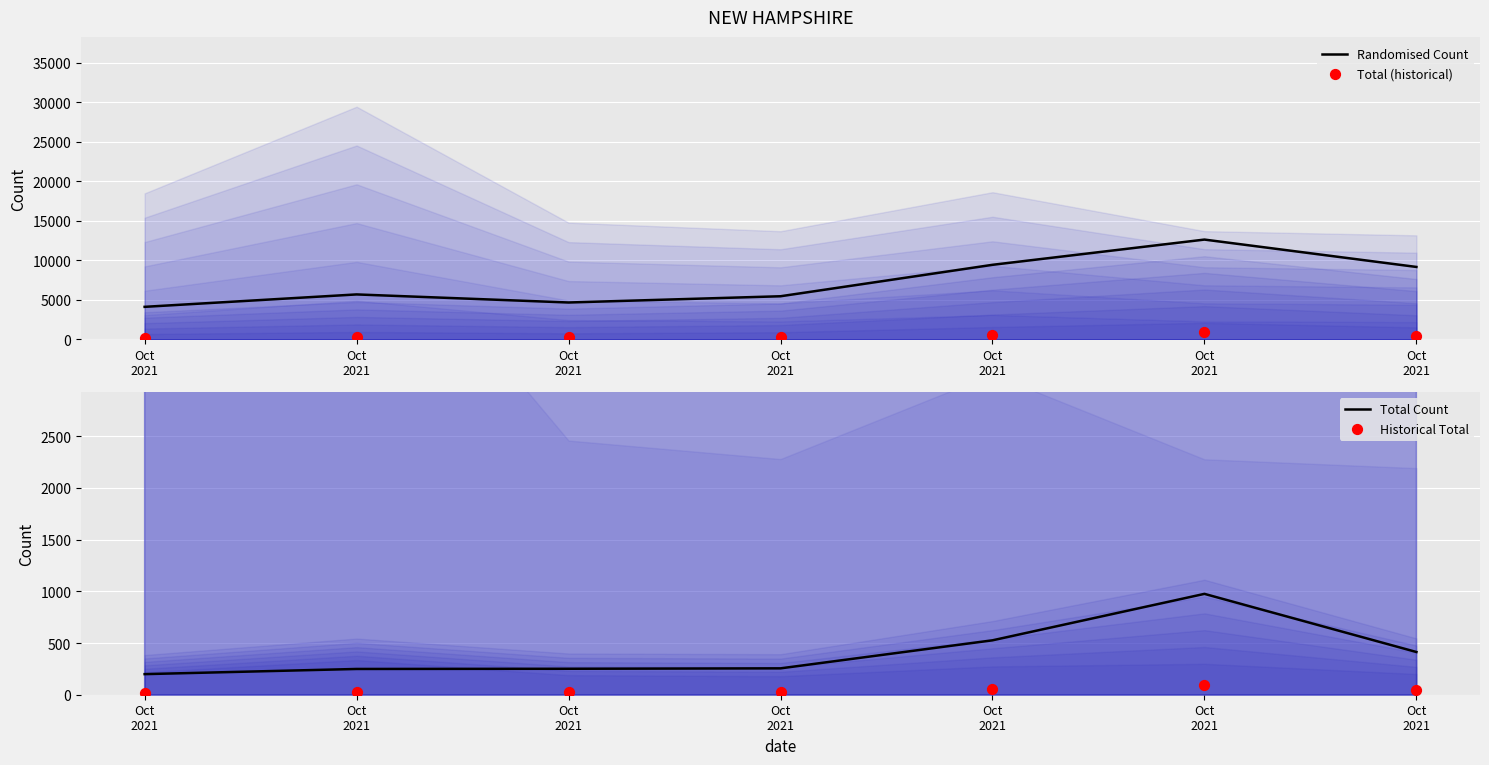

Is the value of Historical Total at Oct
2021 greater than the value of Total Count at Oct
2021?

No